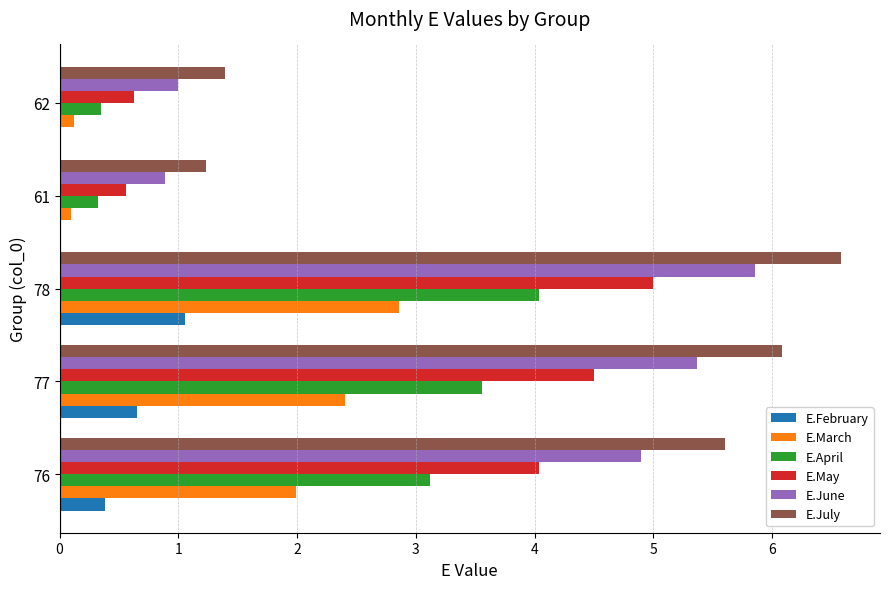

How many data points does each series have?

5